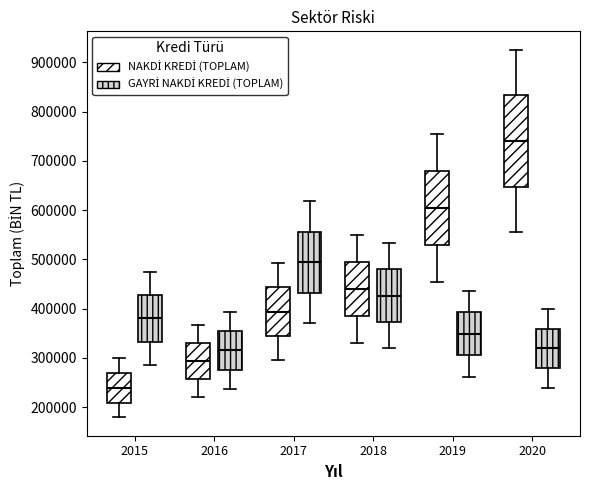

Reading left to right, transcribe this box plot: for each box, give where its median line is, the range the box spans, and where its two whiskers end, as read against the y-axis. The values are not printed on the chart, so give them approximately, as read against the axis.

2015 (NAKDİ KREDİ (TOPLAM)): median 240000, box 210000 to 270000, whiskers 180000 to 300000
2015 (GAYRİ NAKDİ KREDİ (TOPLAM)): median 380000, box 330000 to 430000, whiskers 290000 to 480000
2016 (NAKDİ KREDİ (TOPLAM)): median 290000, box 260000 to 330000, whiskers 220000 to 370000
2016 (GAYRİ NAKDİ KREDİ (TOPLAM)): median 320000, box 280000 to 350000, whiskers 240000 to 390000
2017 (NAKDİ KREDİ (TOPLAM)): median 390000, box 340000 to 440000, whiskers 300000 to 490000
2017 (GAYRİ NAKDİ KREDİ (TOPLAM)): median 490000, box 430000 to 560000, whiskers 370000 to 620000
2018 (NAKDİ KREDİ (TOPLAM)): median 440000, box 380000 to 490000, whiskers 330000 to 550000
2018 (GAYRİ NAKDİ KREDİ (TOPLAM)): median 430000, box 370000 to 480000, whiskers 320000 to 530000
2019 (NAKDİ KREDİ (TOPLAM)): median 600000, box 530000 to 680000, whiskers 450000 to 760000
2019 (GAYRİ NAKDİ KREDİ (TOPLAM)): median 350000, box 310000 to 390000, whiskers 260000 to 440000
2020 (NAKDİ KREDİ (TOPLAM)): median 740000, box 650000 to 830000, whiskers 560000 to 930000
2020 (GAYRİ NAKDİ KREDİ (TOPLAM)): median 320000, box 280000 to 360000, whiskers 240000 to 400000